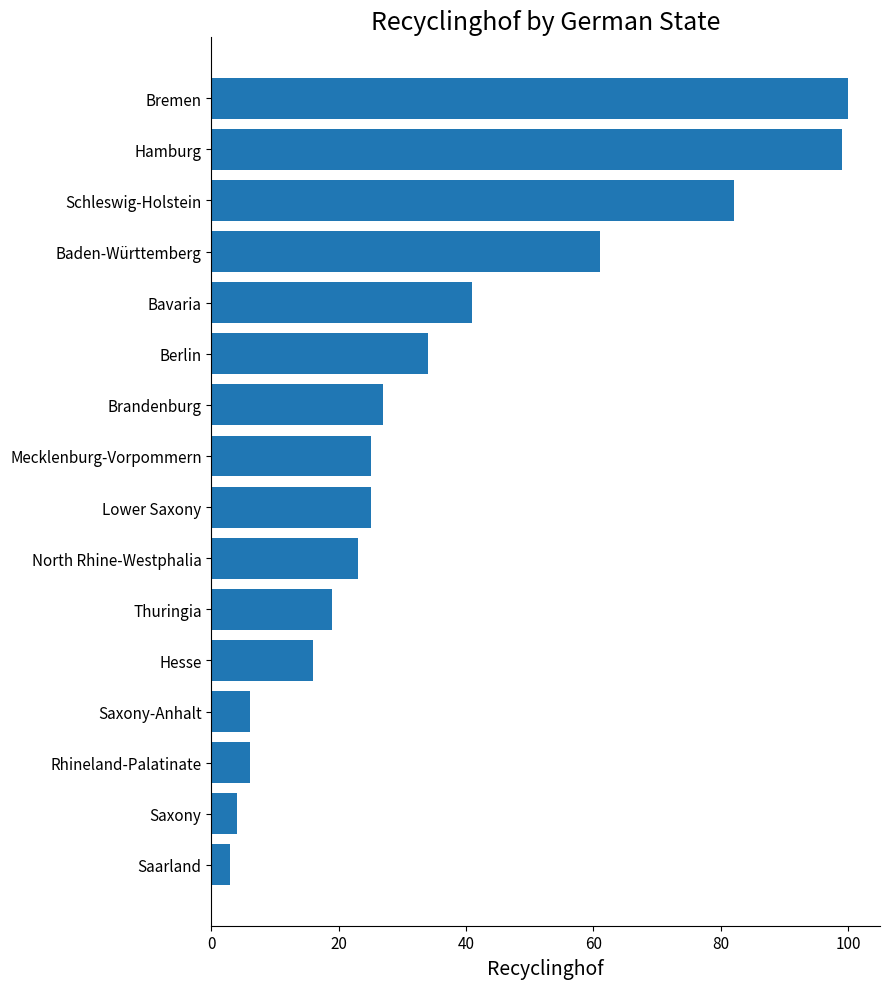

Between Saxony and North Rhine-Westphalia, which is larger?

North Rhine-Westphalia